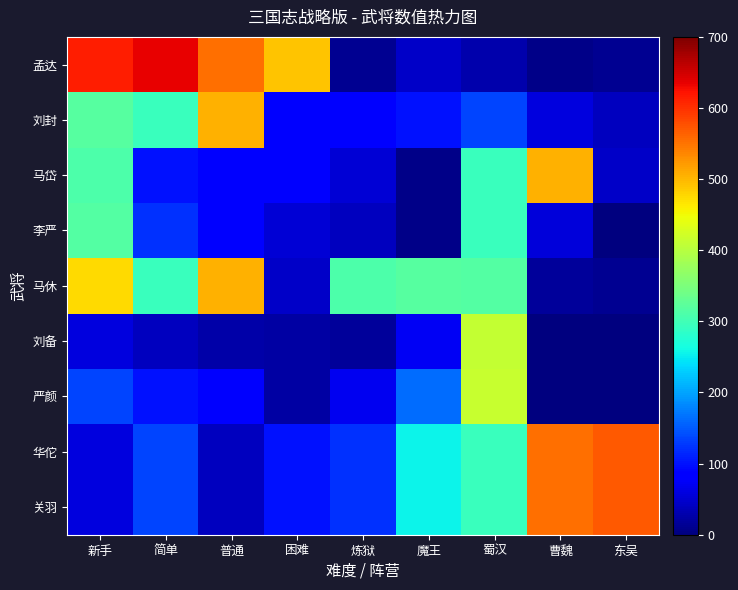

At which category is the sum across all series the highest?

蜀汉